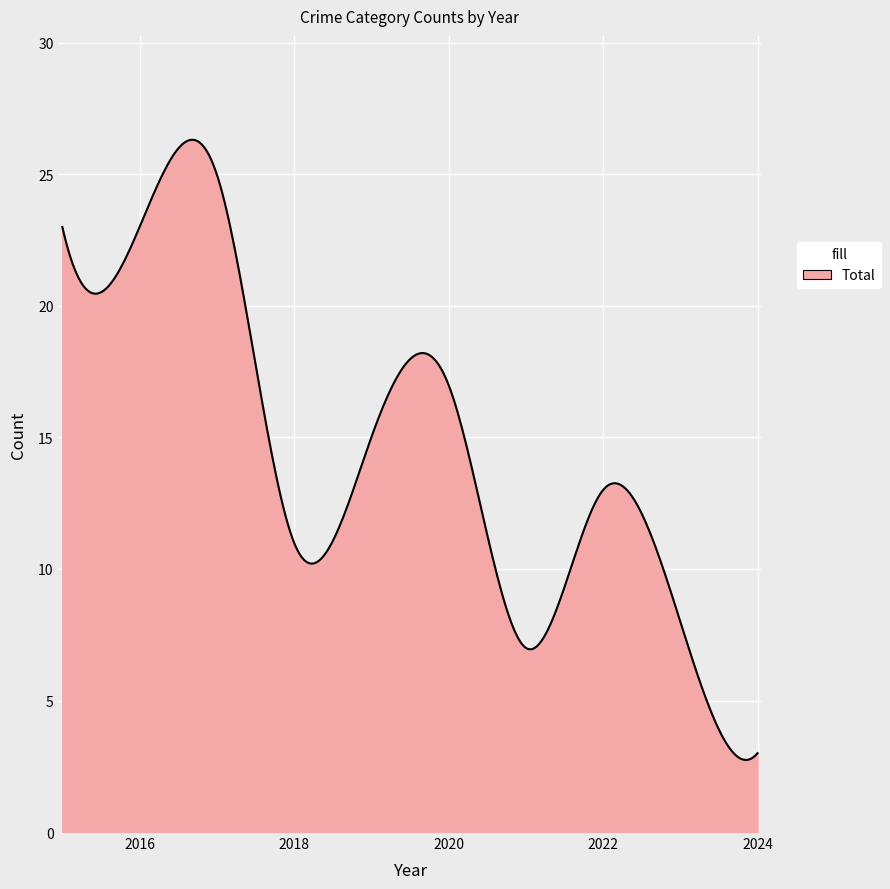

What is the greatest value displayed?

26.3